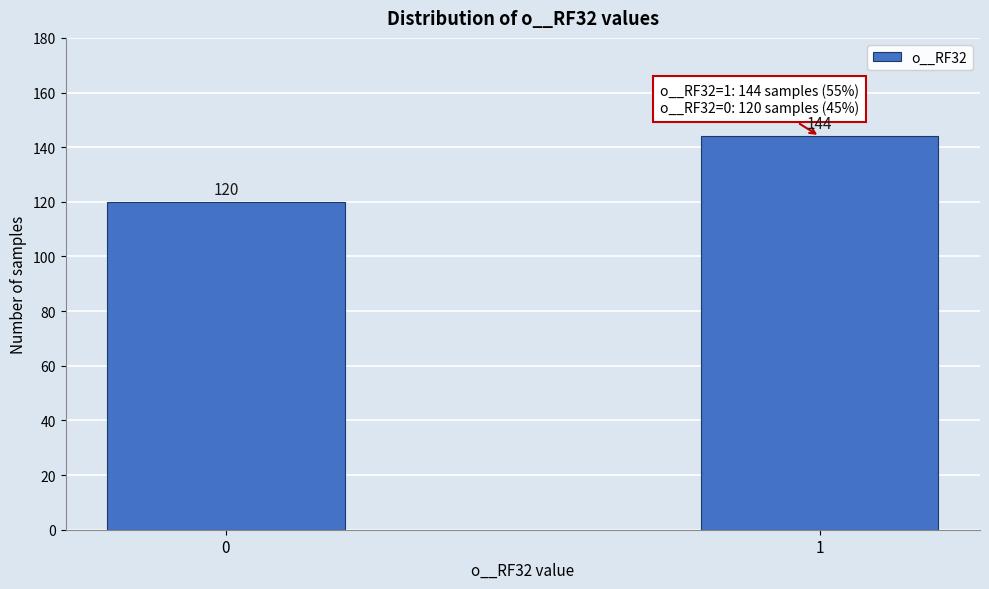

Reading left to right, what are all the values shown in this chart?

120	144